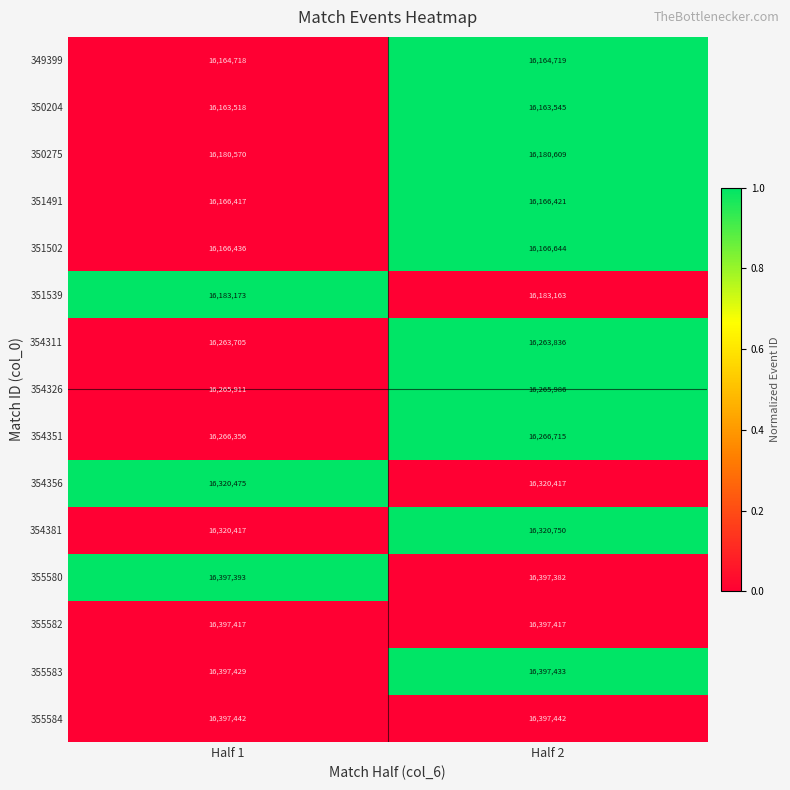

Reading right to left, transcribe all the data shown in this chart.

349399: 16164719	16164718
350204: 16163545	16163518
350275: 16180609	16180570
351491: 16166421	16166417
351502: 16166644	16166436
351539: 16183163	16183173
354311: 16263836	16263705
354326: 16265986	16265911
354351: 16266715	16266356
354356: 16320417	16320475
354381: 16320750	16320417
355580: 16397382	16397393
355582: 16397417	16397417
355583: 16397433	16397429
355584: 16397442	16397442